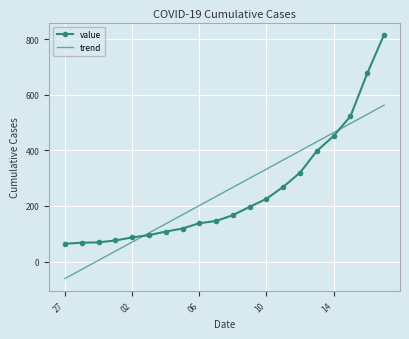

What is the minimum value for trend?

-61.0